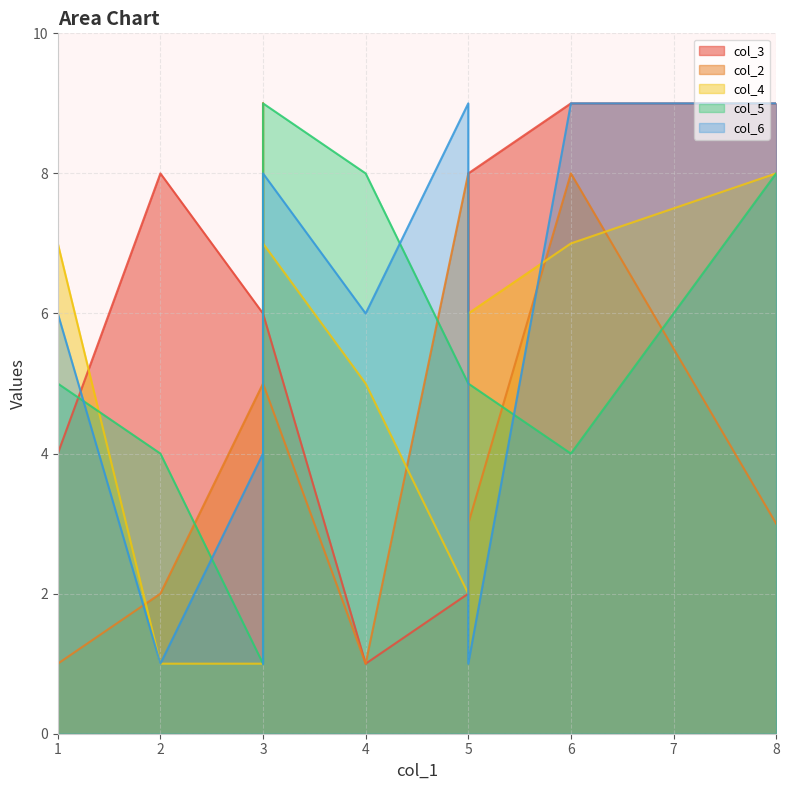

What is the value of the col_5 point at the 10th from the left?

8